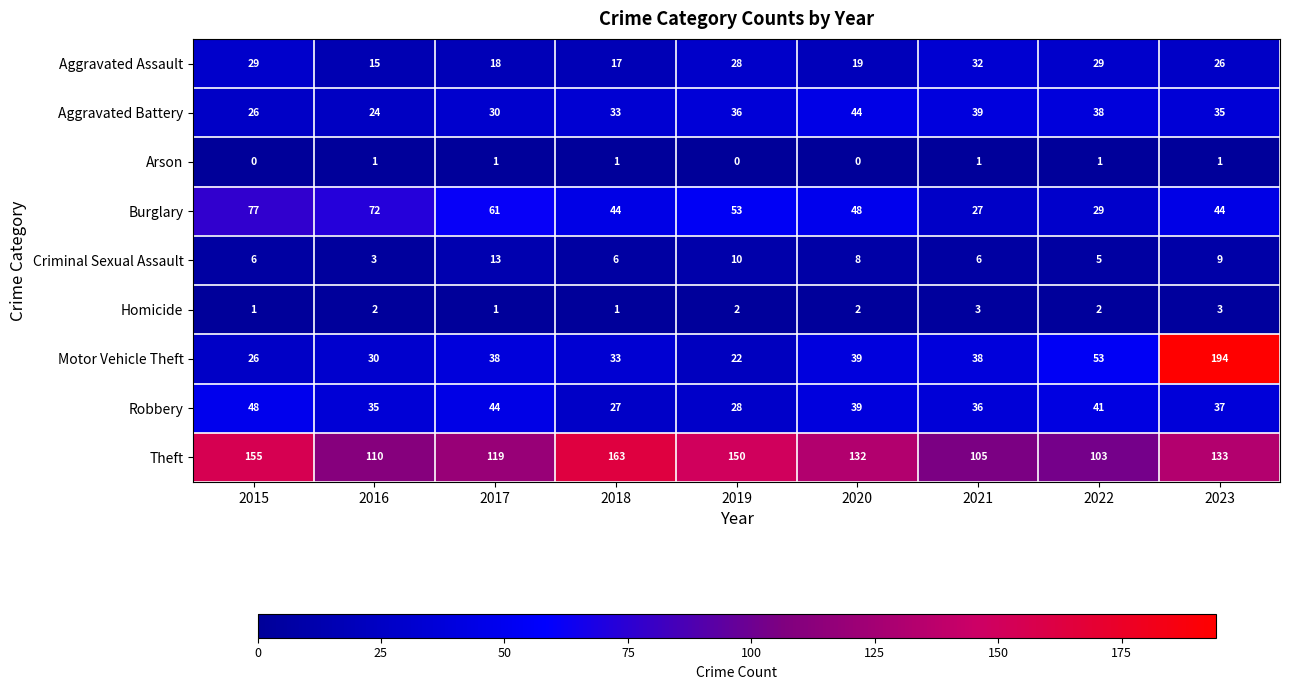

Which series has the largest total across all categories?

Theft